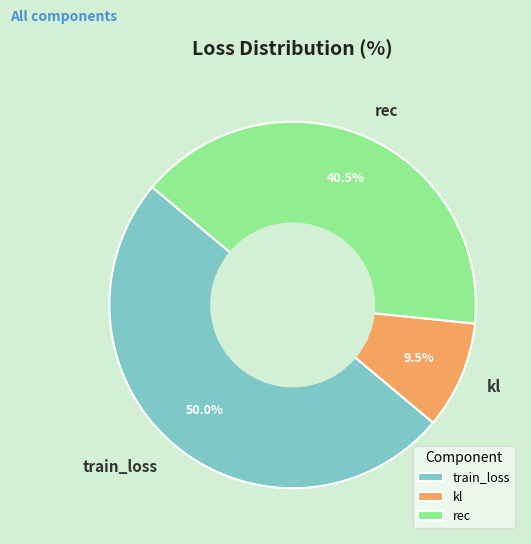

Is it true that train_loss is 38% of the pie?

False